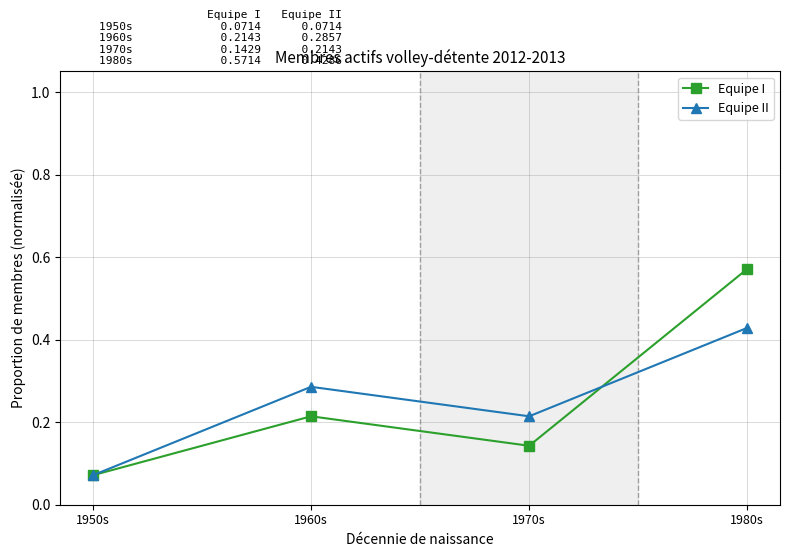

List the labels in order of Equipe I value, smallest first.

1950s, 1970s, 1960s, 1980s